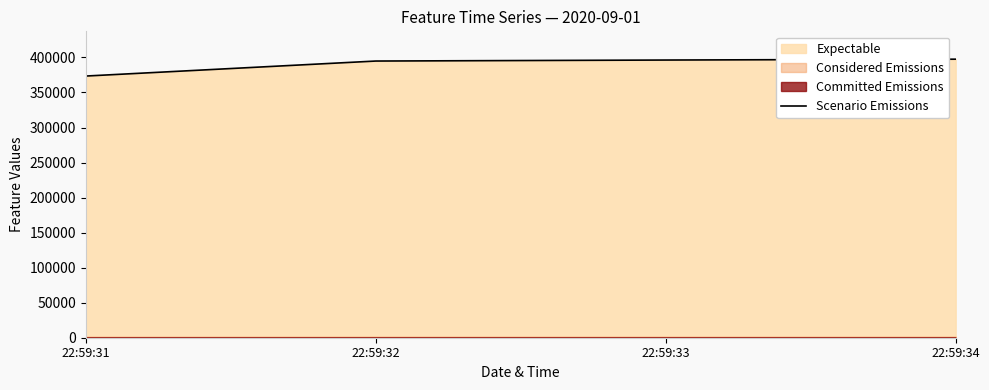

Reading right to left, transcribe all the data shown in this chart.

397519	396300	394872	373459